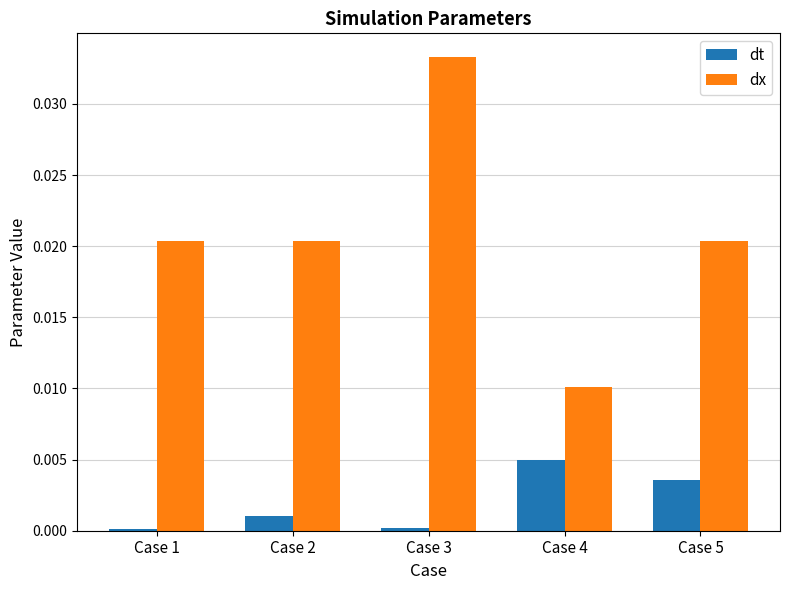

At which category does the chart reach its peak across all series?

Case 3